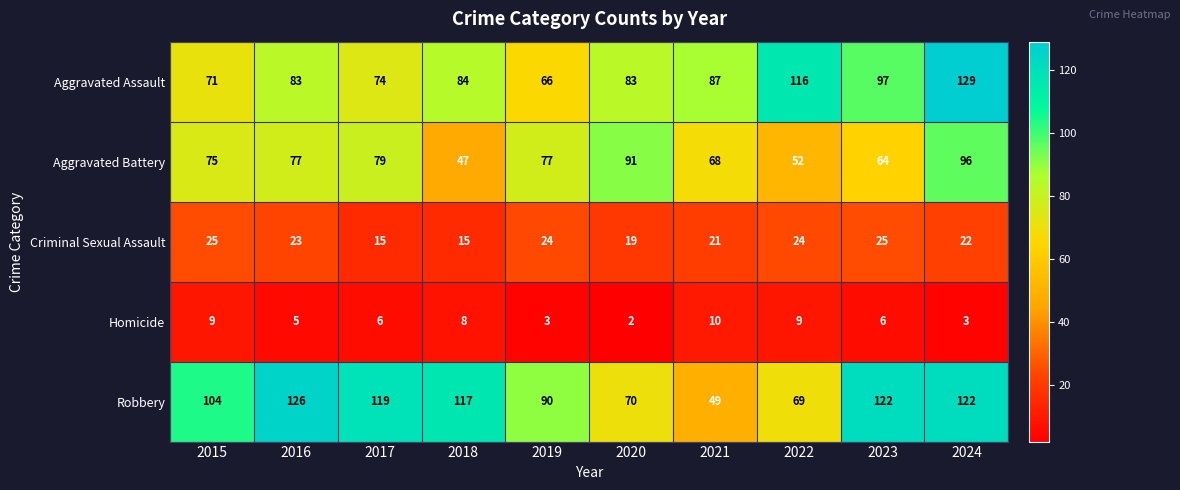

List the series in order of their peak value, lowest first.

Homicide, Criminal Sexual Assault, Aggravated Battery, Robbery, Aggravated Assault